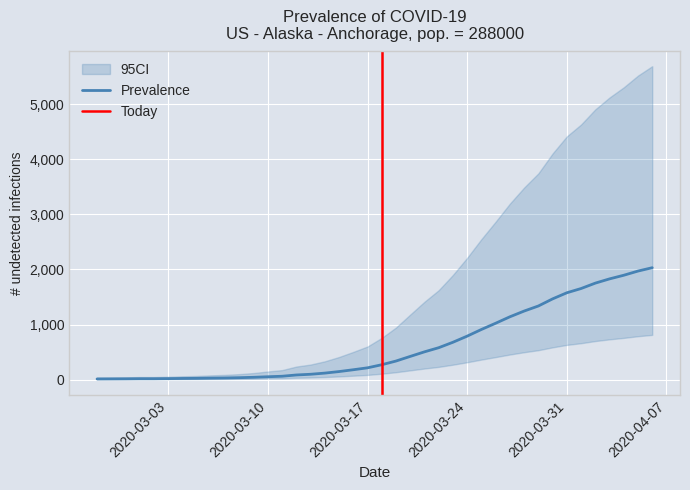

Rank the categories by value from highest to lowest.

2020-04-06, 2020-04-05, 2020-04-04, 2020-04-03, 2020-04-02, 2020-04-01, 2020-03-31, 2020-03-30, 2020-03-29, 2020-03-28, 2020-03-27, 2020-03-26, 2020-03-25, 2020-03-24, 2020-03-23, 2020-03-22, 2020-03-21, 2020-03-20, 2020-03-19, 2020-03-18, 2020-03-17, 2020-03-16, 2020-03-15, 2020-03-14, 2020-03-13, 2020-03-12, 2020-03-11, 2020-03-10, 2020-03-09, 2020-03-08, 2020-03-07, 2020-03-06, 2020-03-05, 2020-03-04, 2020-03-03, 2020-03-01, 2020-03-02, 2020-02-29, 2020-02-28, 2020-02-27